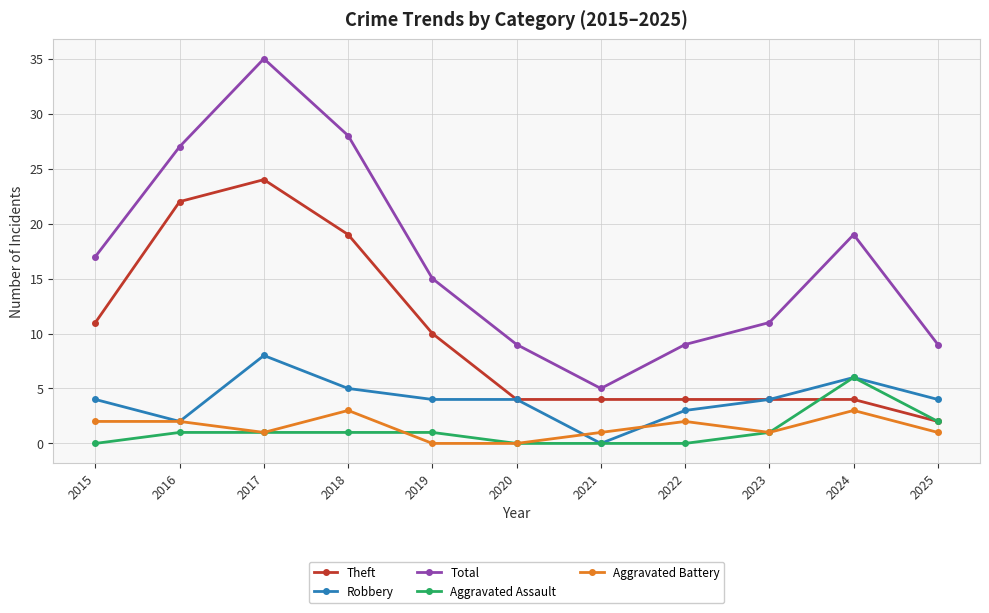

What is the greatest value displayed?

35